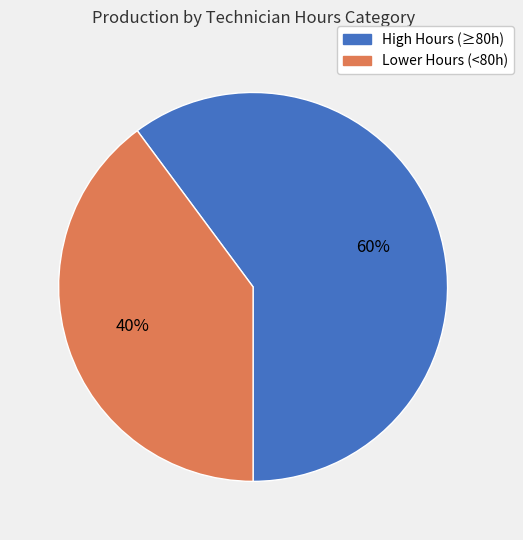

How many slices are in this pie chart?

2